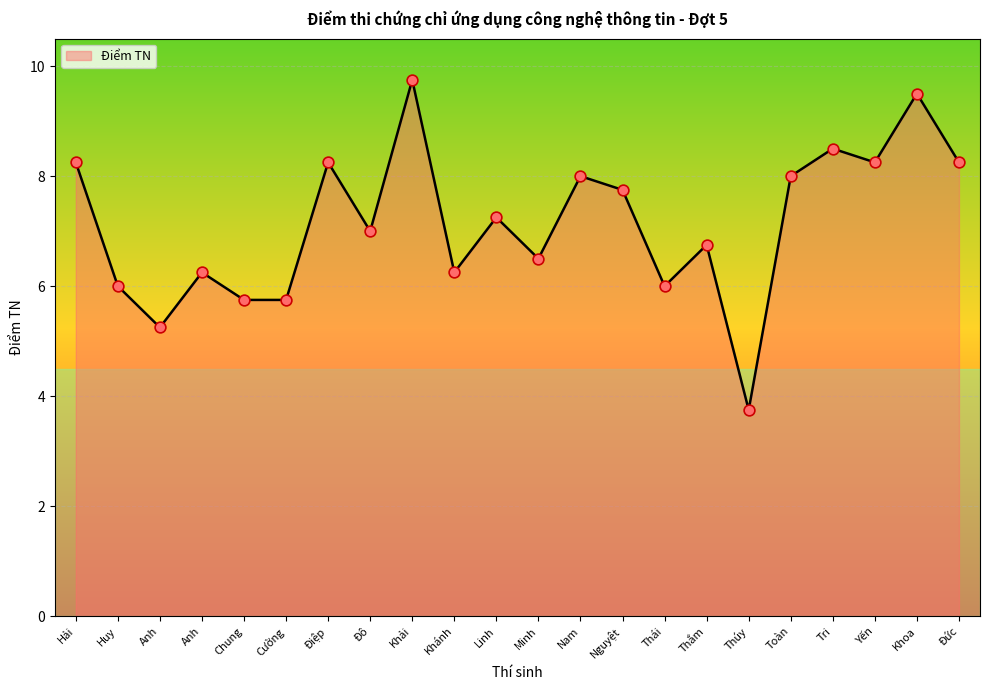

Which has a higher value, Thái or Anh?

Anh